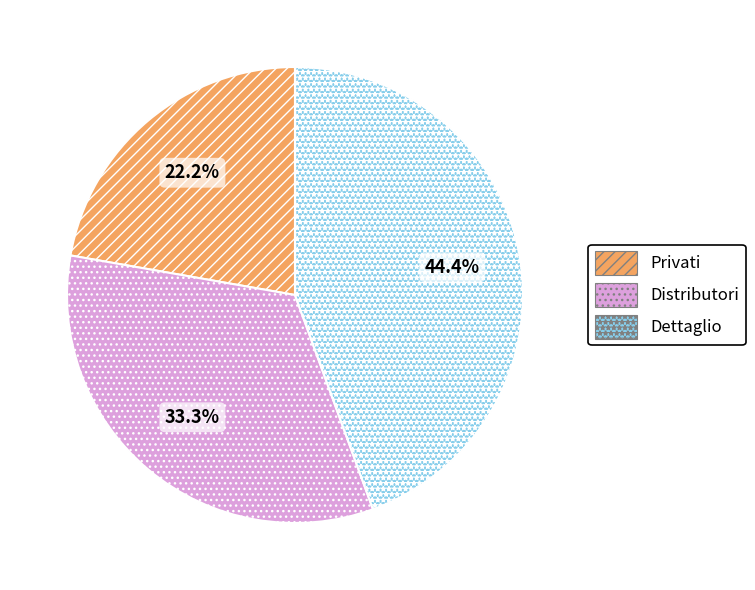

Is it true that Dettaglio is 44% of the pie?

True